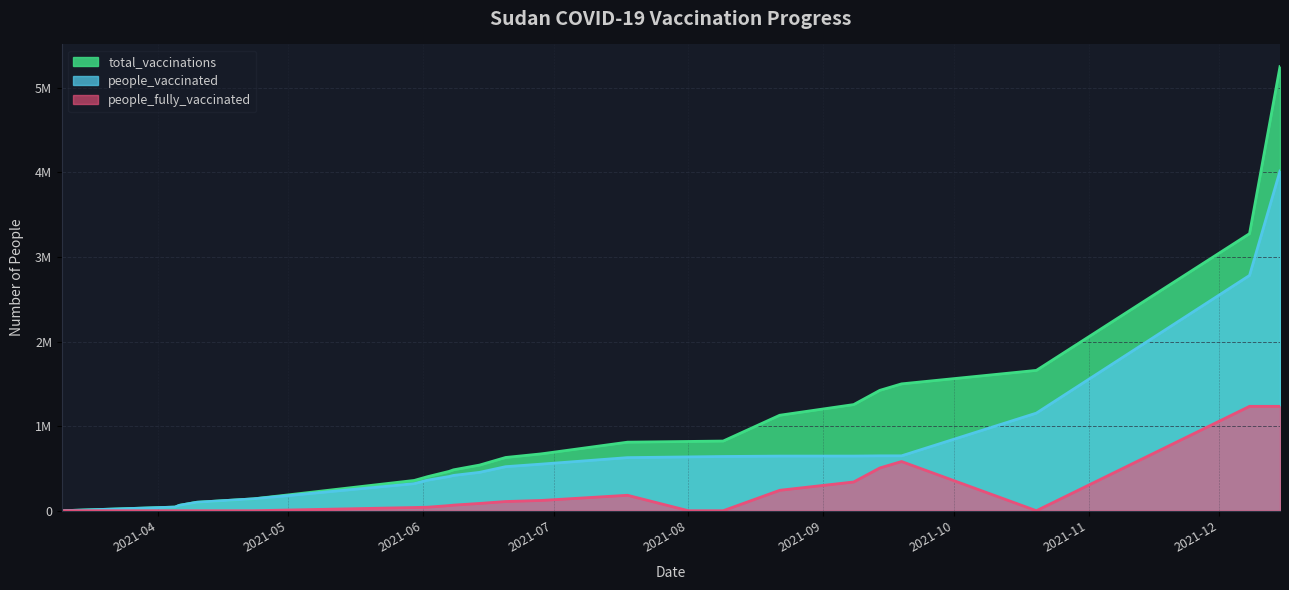

What value does the total_vaccinations series have at 2021-10-20?

1659666